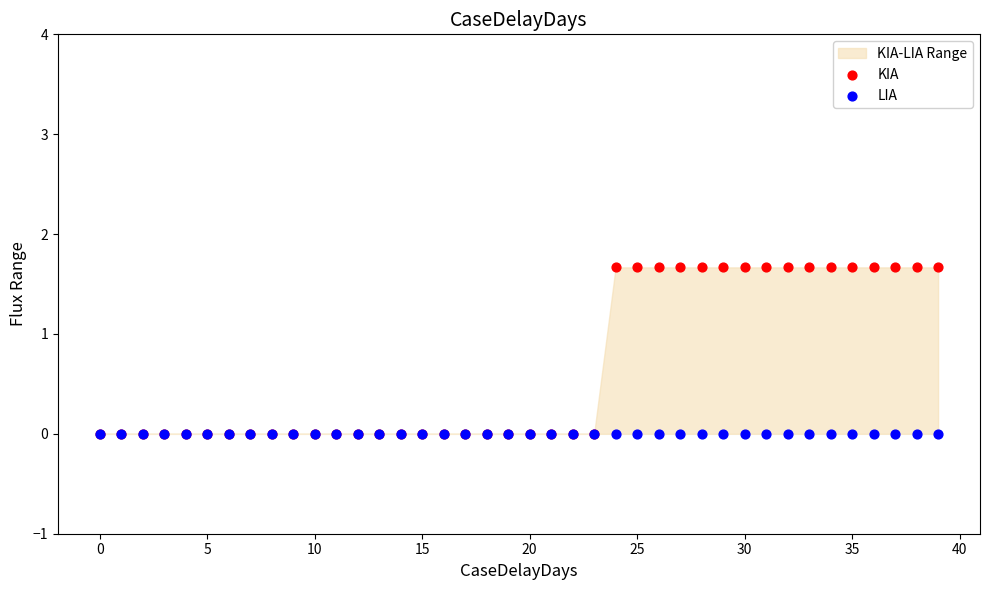

Which series reaches the minimum Y coordinate?

KIA